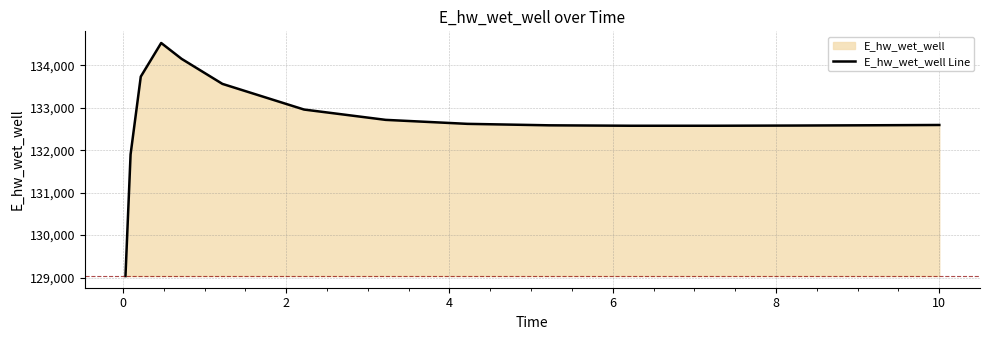

What is the difference between the maximum and minimum values?

5496.2